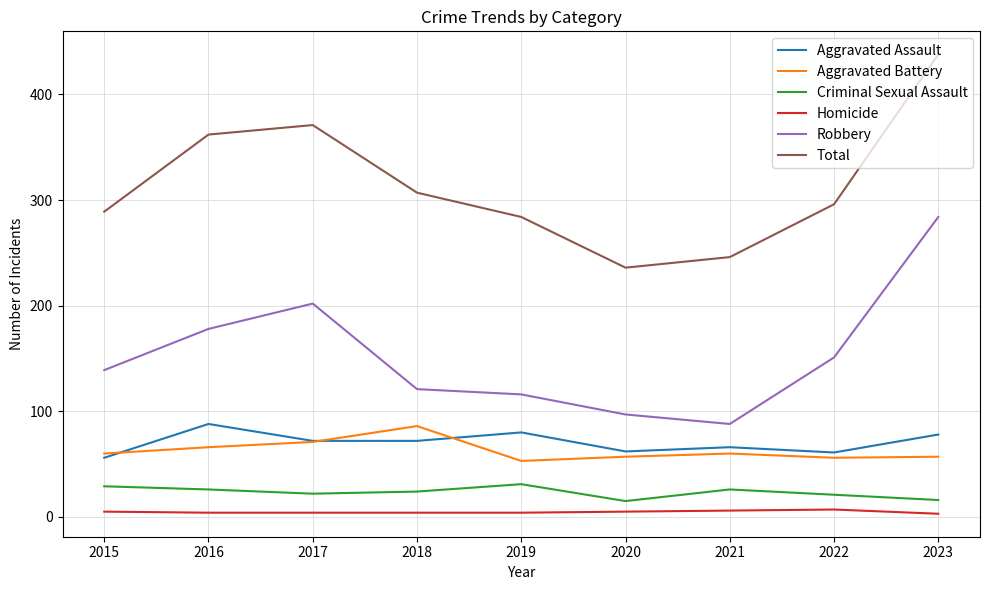

Is it true that Robbery equals 80 at 2018?

False